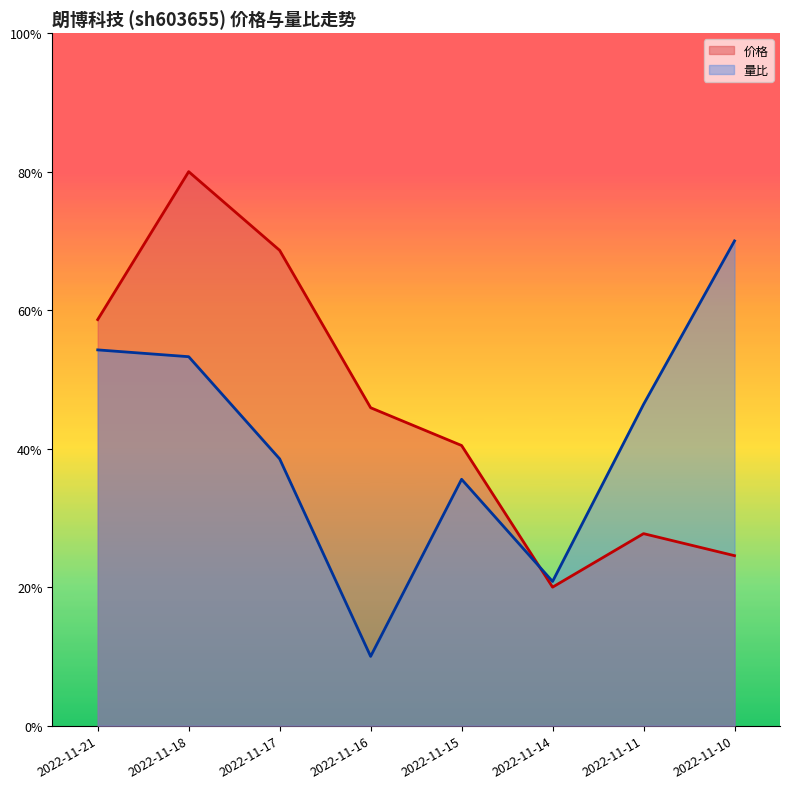

What is the difference between the maximum and second lowest values in the 量比 series?

0.5